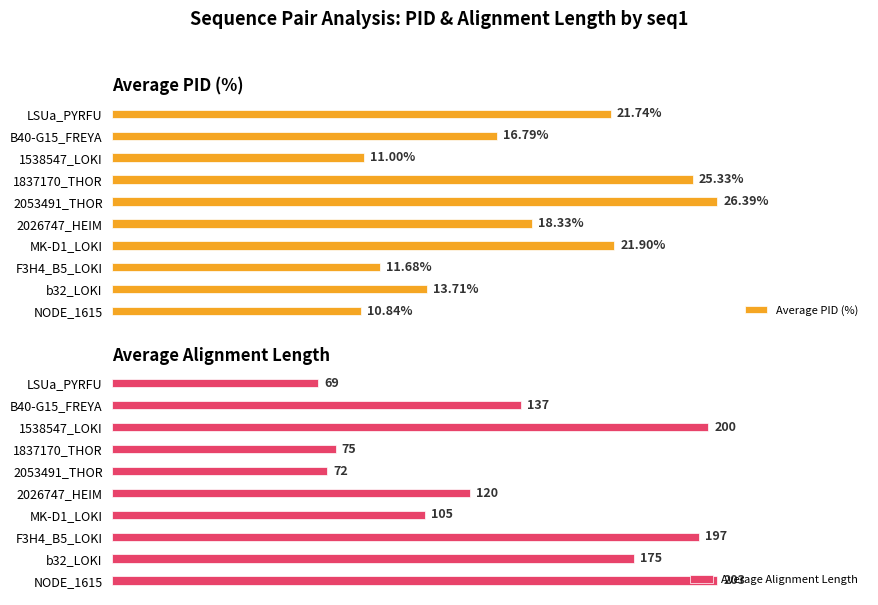

List the labels in order of Average PID (%) value, largest first.

2053491_THOR, 1837170_THOR, MK-D1_LOKI, LSUa_PYRFU, 2026747_HEIM, B40-G15_FREYA, b32_LOKI, F3H4_B5_LOKI, 1538547_LOKI, NODE_1615